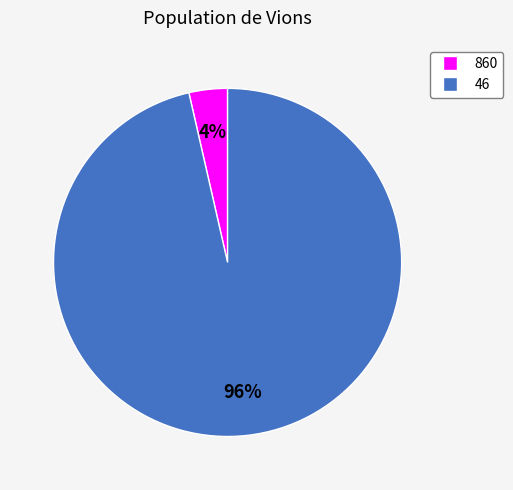

Rank the categories by value from highest to lowest.

46, 860